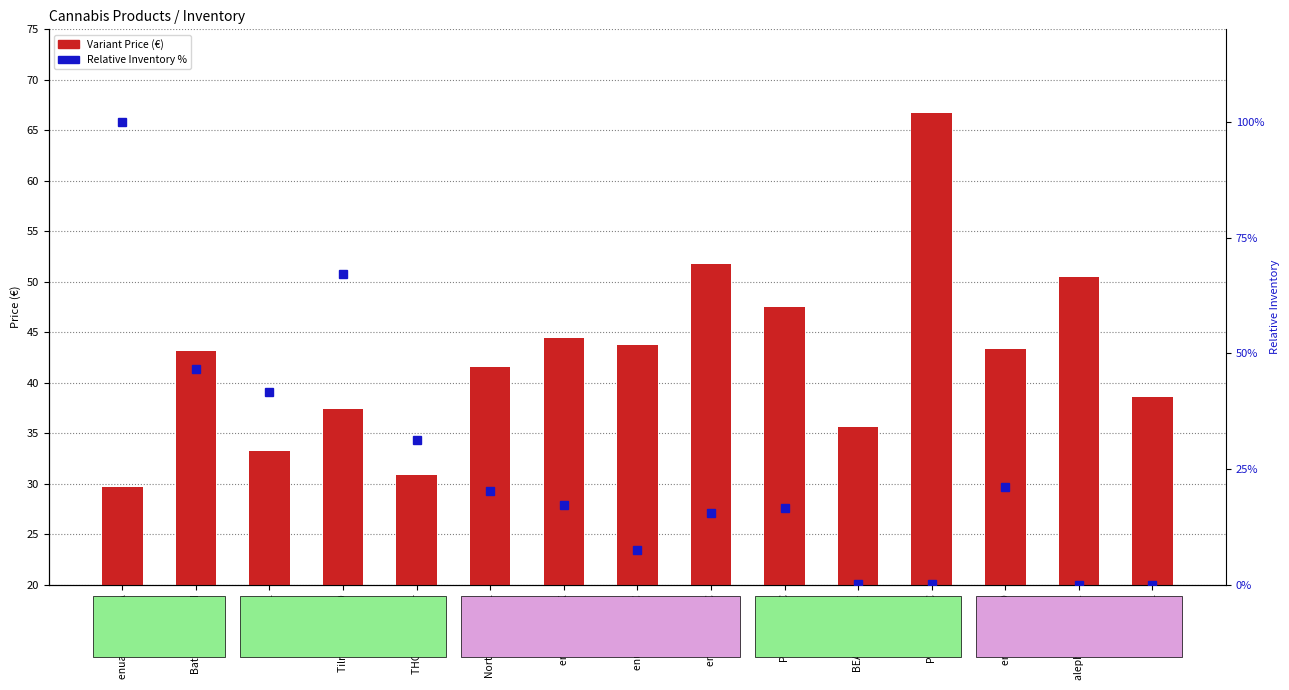

What is the difference between the maximum and minimum values in the Variant Price series?

37.1